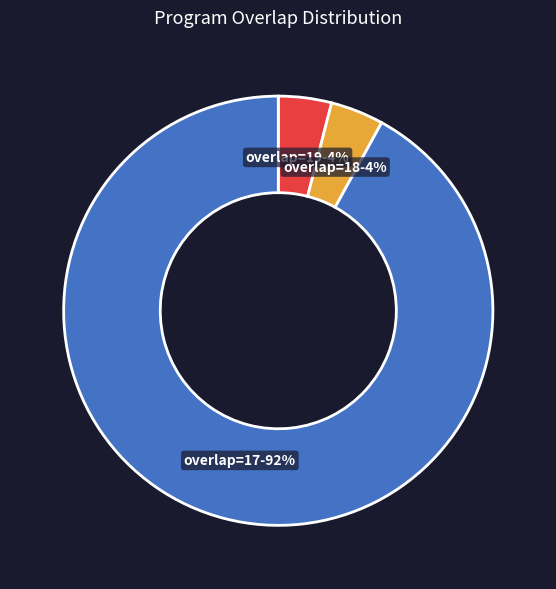

To the nearest percent, what portion does overlap=19 represent?

4%